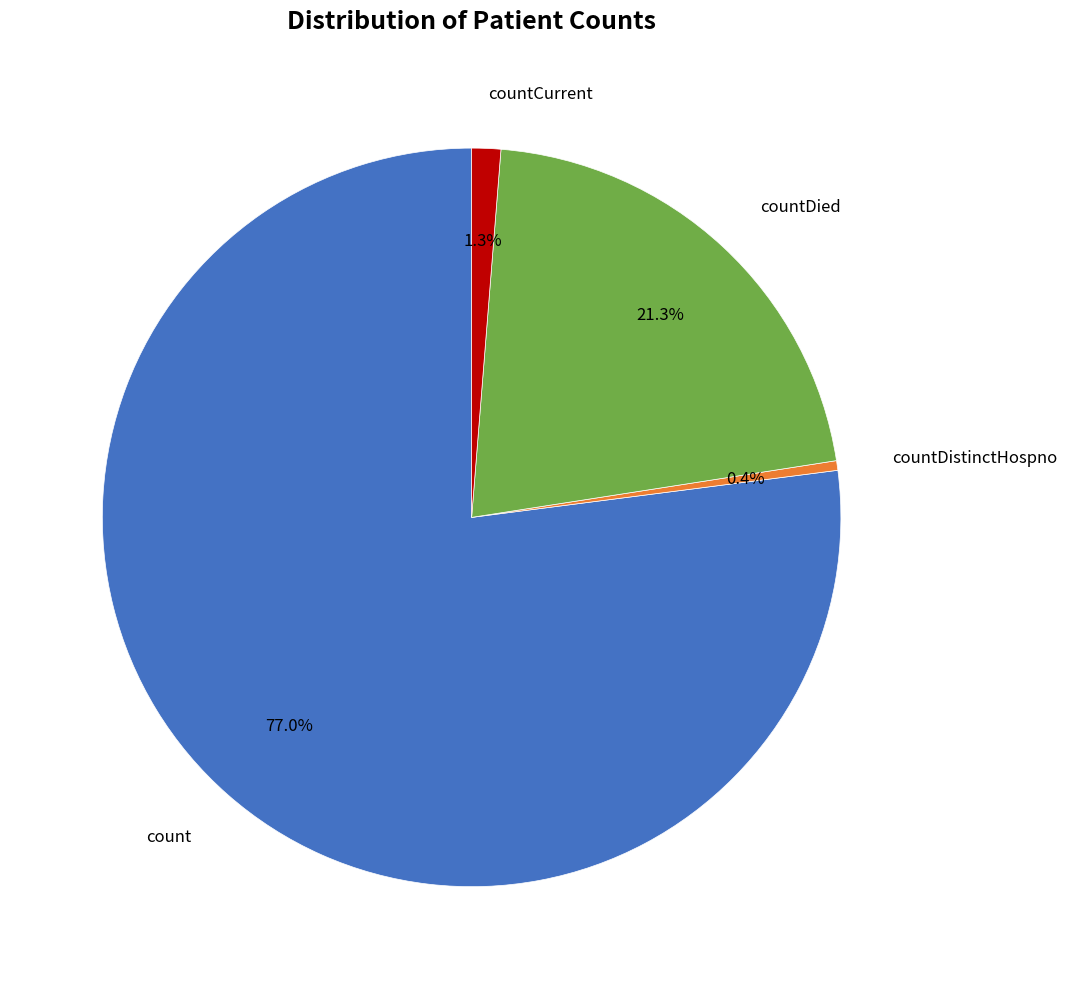

Is there a majority slice in this chart?

Yes